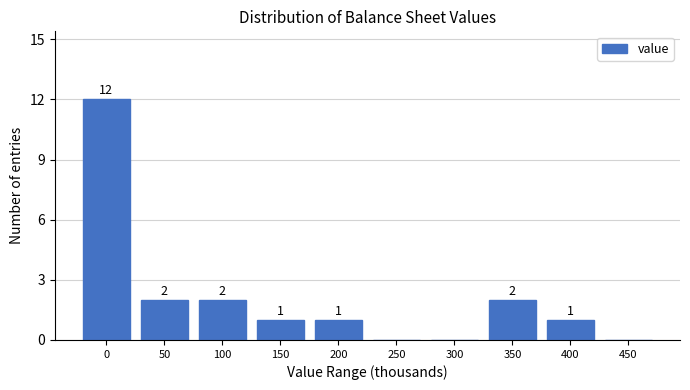

Reading left to right, extract all data points from this chart.

0=12	50=2	100=2	150=1	200=1	250=0	300=0	350=2	400=1	450=0